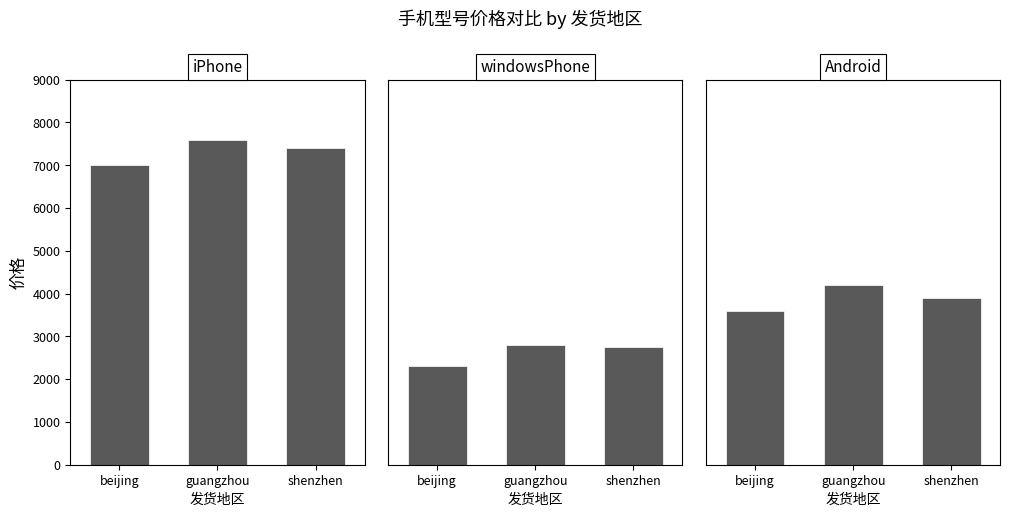

Is it true that Android equals 1151 at guangzhou?

False